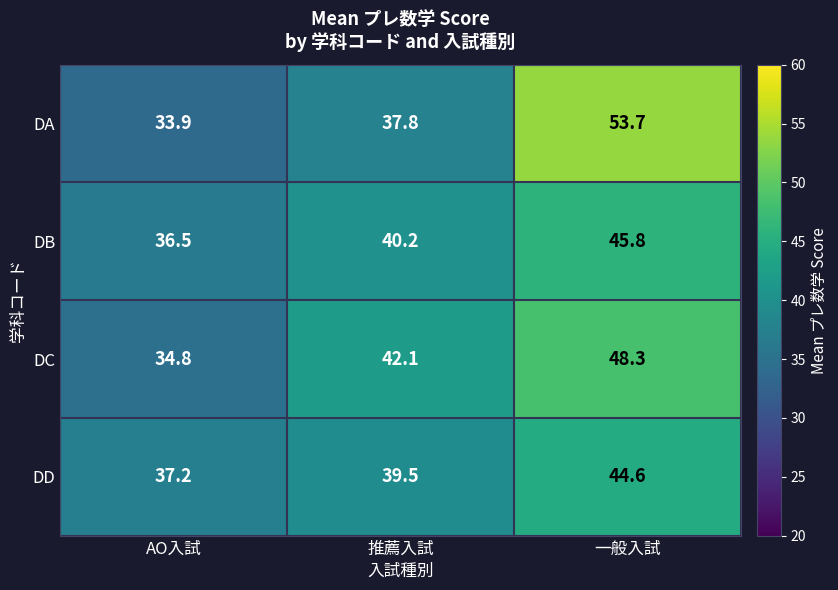

What is the difference between the highest and lowest values at AO入試?

3.3